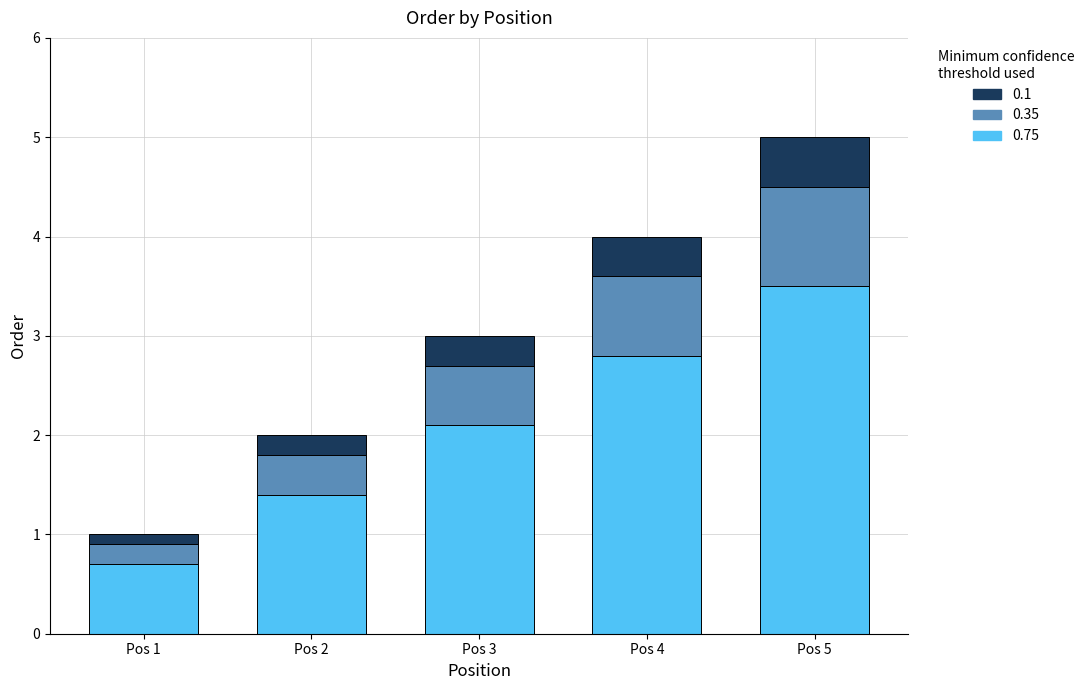

What is the sum of the 0.75 values at Pos 5 and Pos 4?

6.3